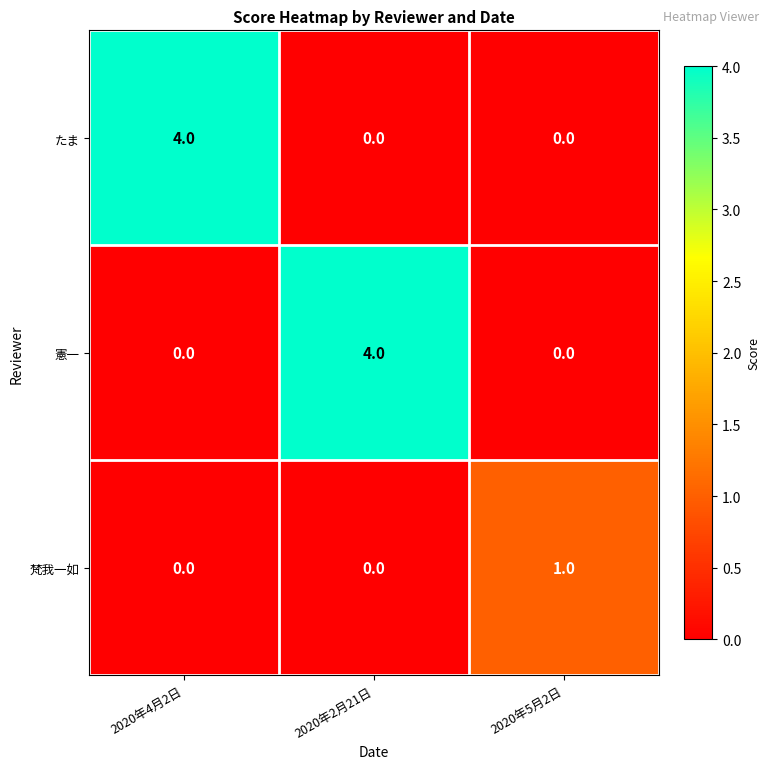

True or false: 梵我一如 has a value of 1 at 2020年5月2日.

True